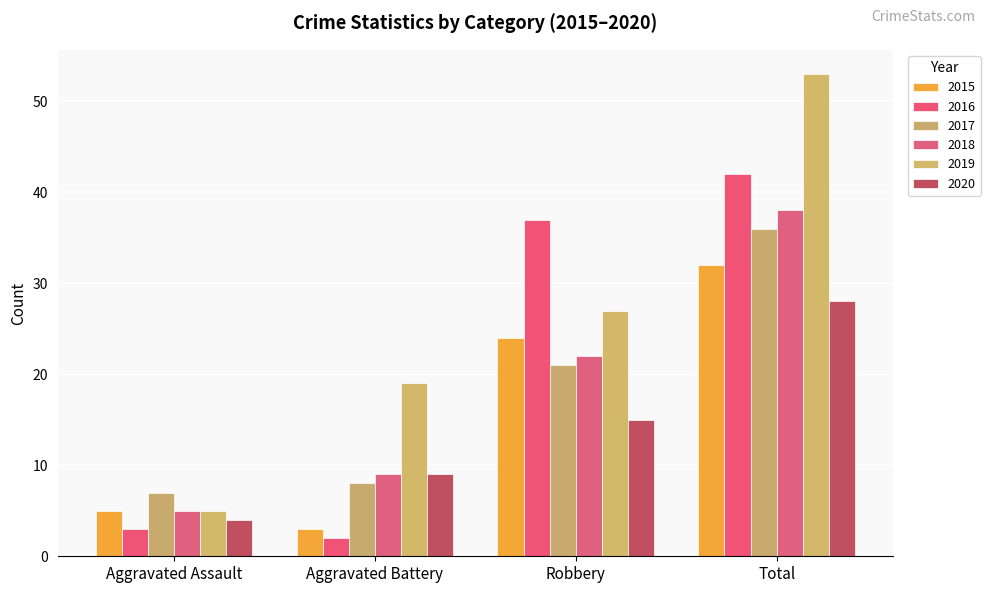

Reading left to right, what are all the values shown in this chart?

2015: 5	3	24	32
2016: 3	2	37	42
2017: 7	8	21	36
2018: 5	9	22	38
2019: 5	19	27	53
2020: 4	9	15	28